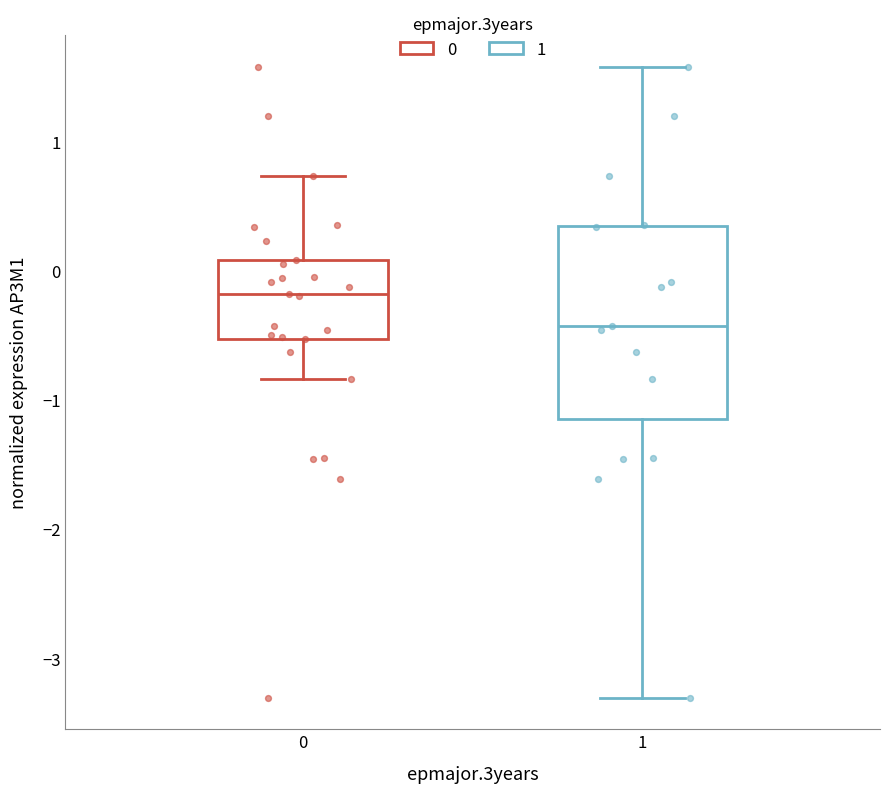

Which box is the tallest, from its lower edge to its upper edge?

1